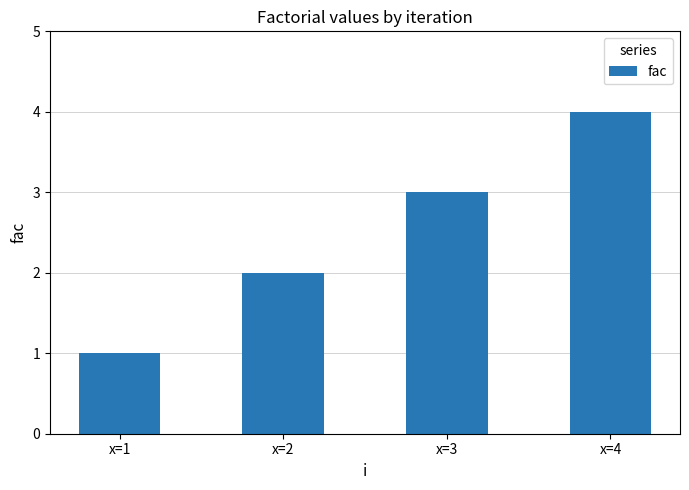

What is the value of the 1st bar from the left?

1